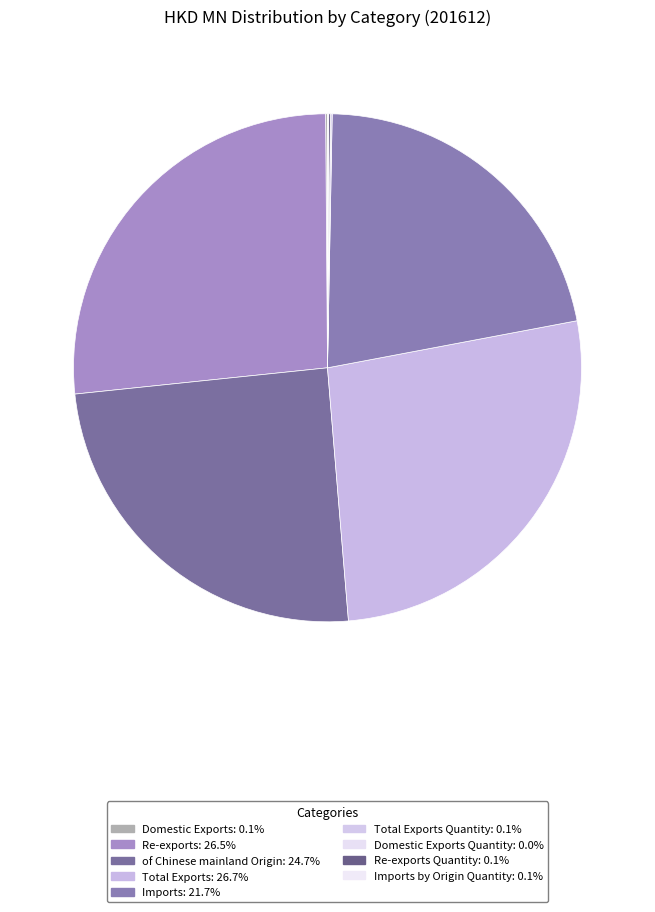

To the nearest percent, what is the difference between the largest and smallest slice percentages?

27%